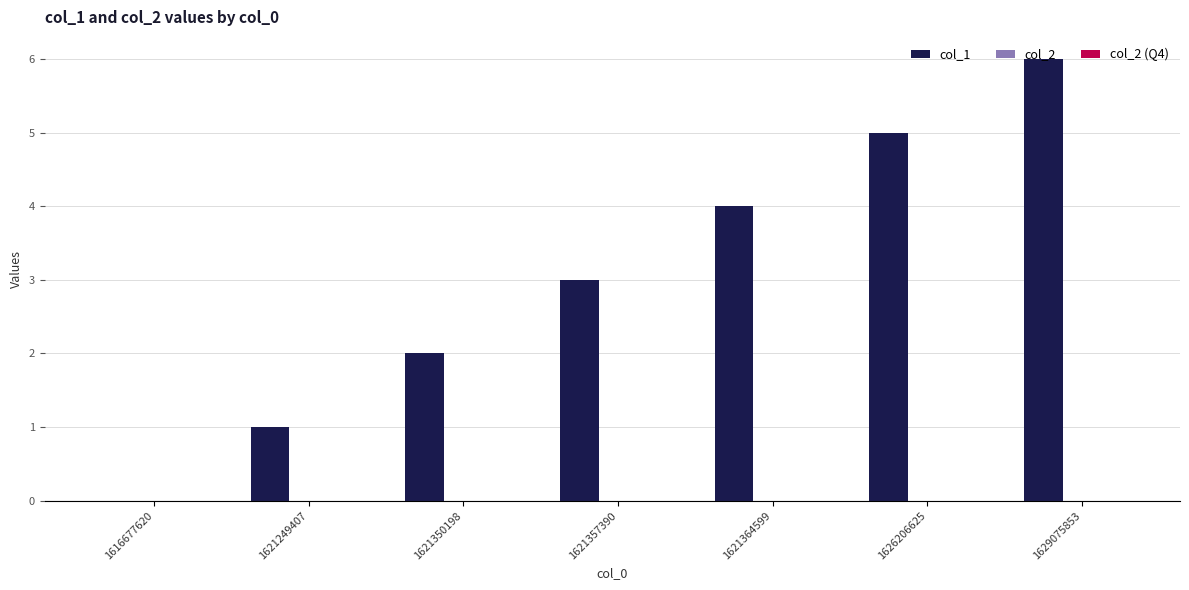

What is the greatest value displayed?

6